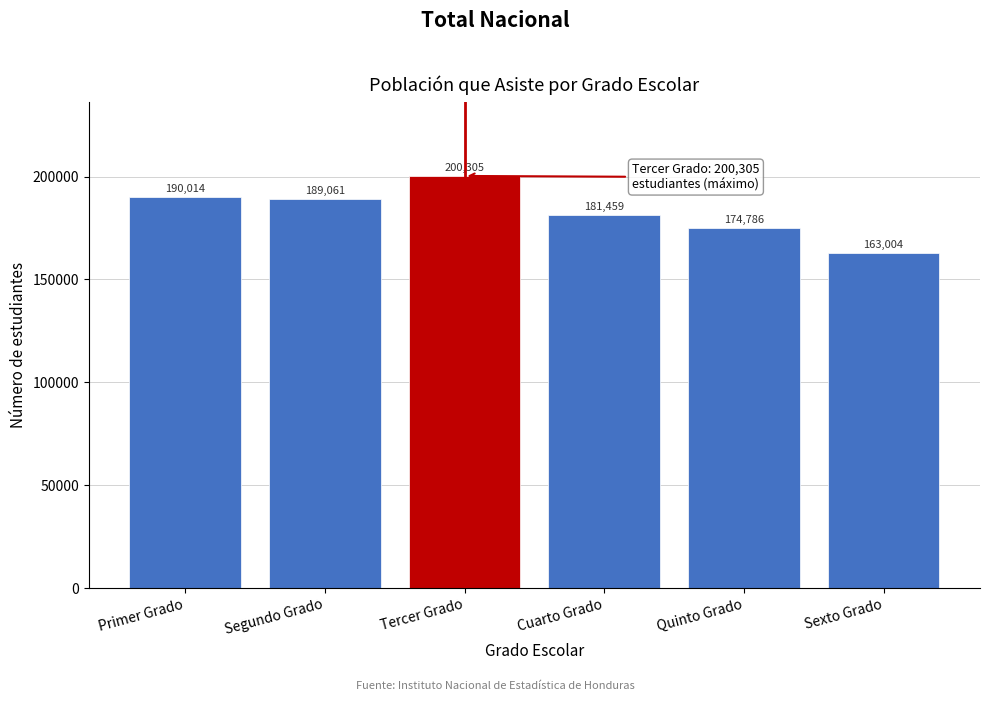

At which label is the value closest to 181654?

Cuarto Grado